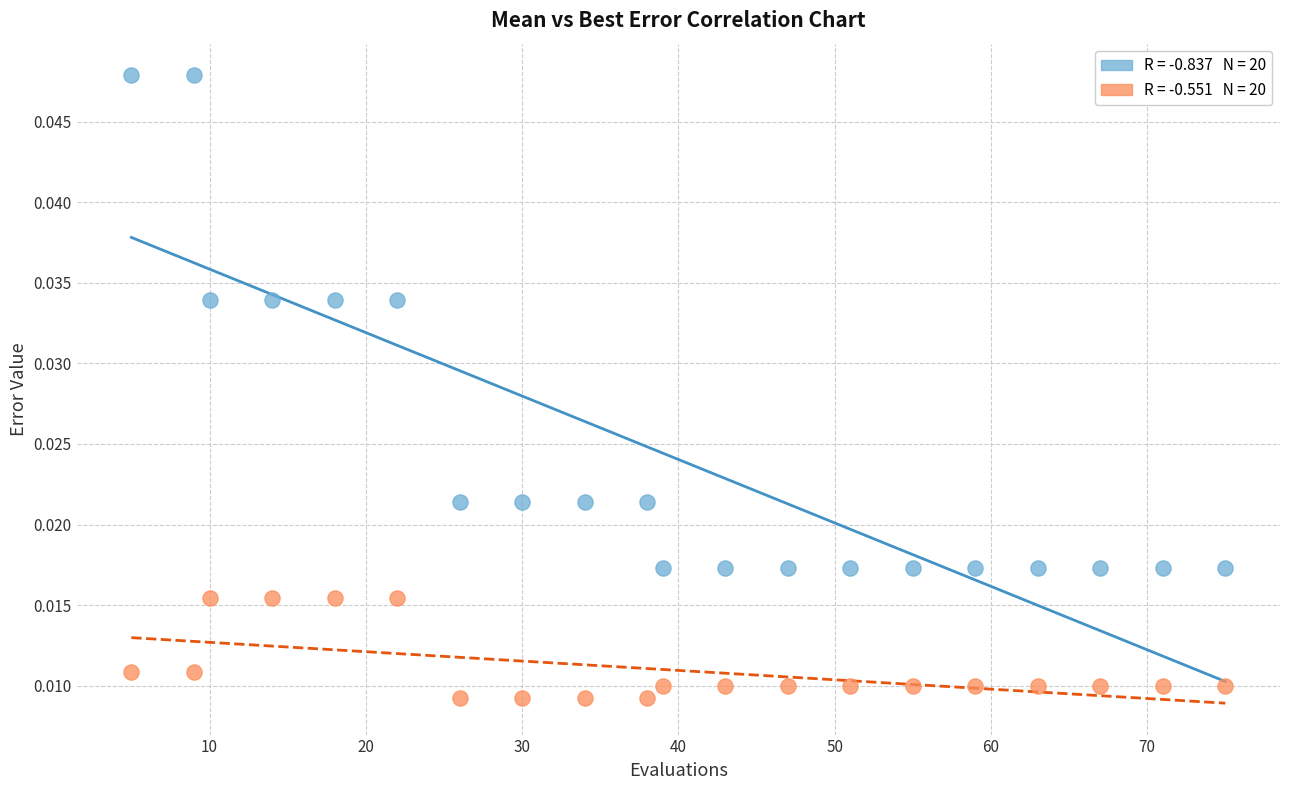

Across all data points, what is the range of X values (max minus min)?

70.0